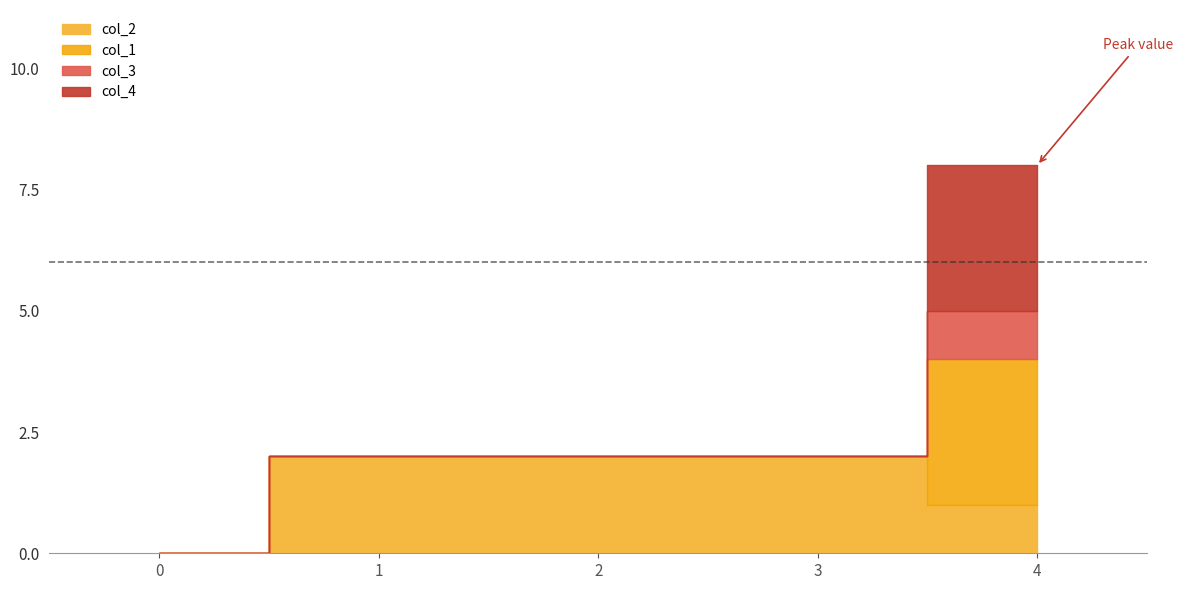

Which series has the largest total across all categories?

col_2